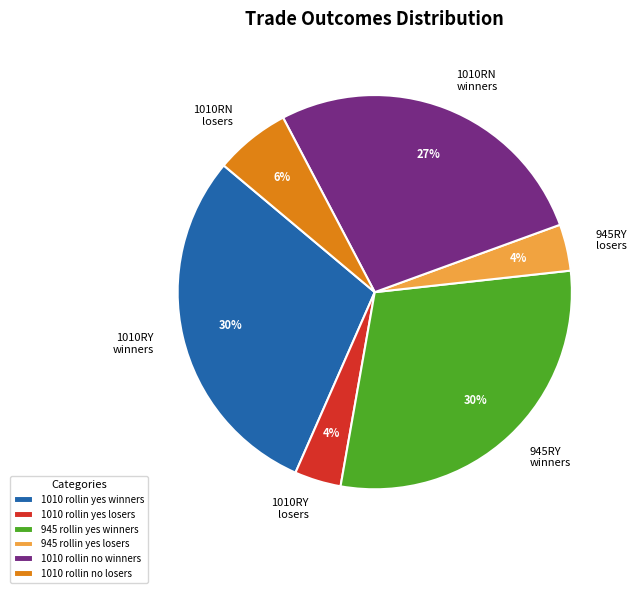

To the nearest percent, what percentage of the pie is 945 rollin yes losers?

4%